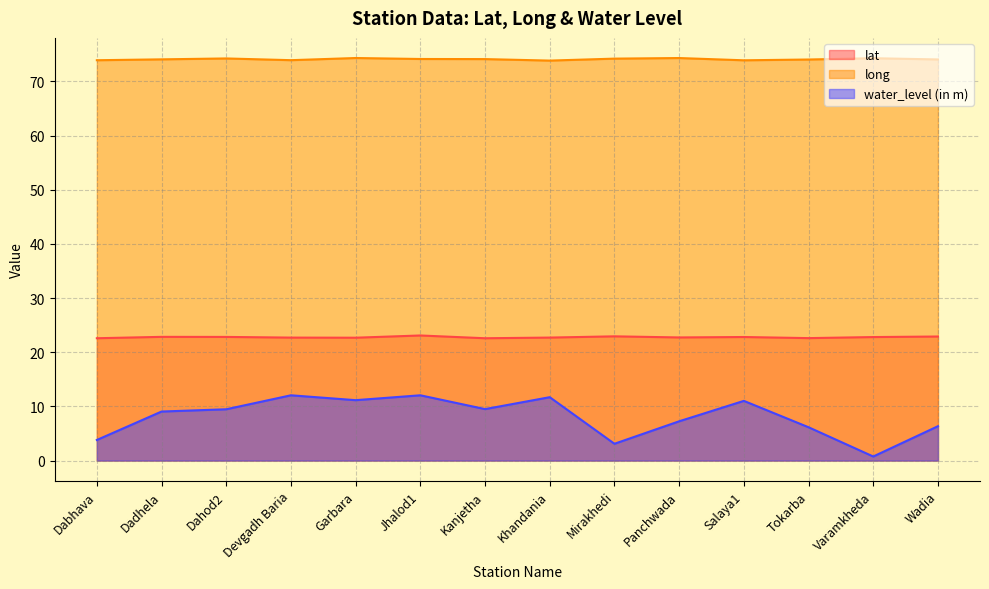

At which category does the chart reach its peak across all series?

Garbara